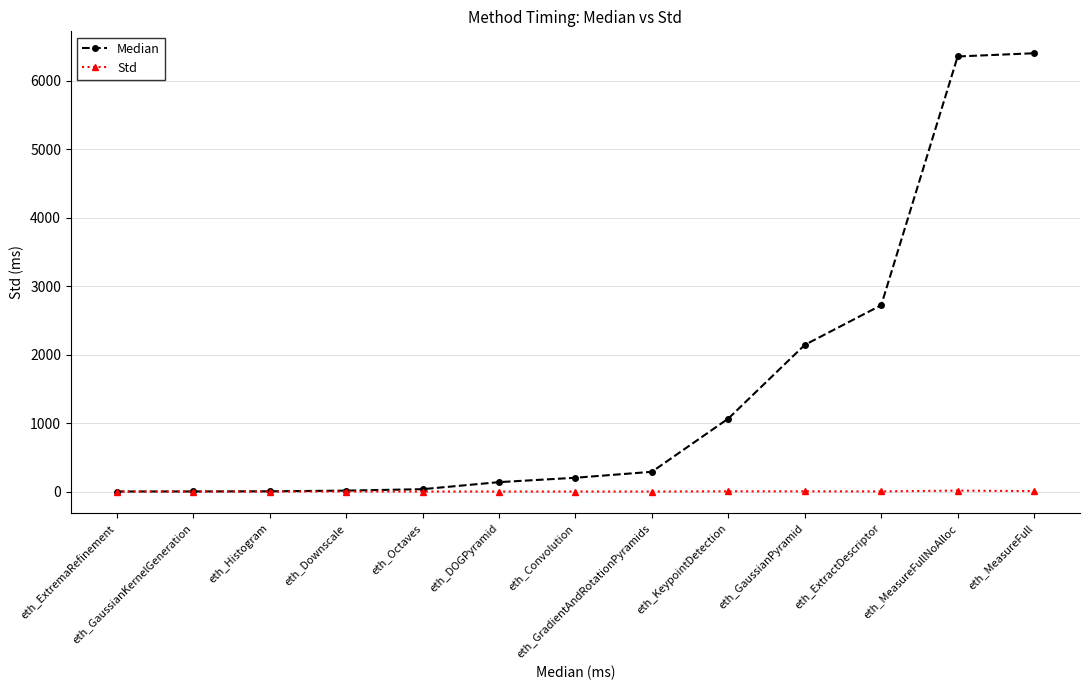

At how many categories does at least one series exceed 6012?

2